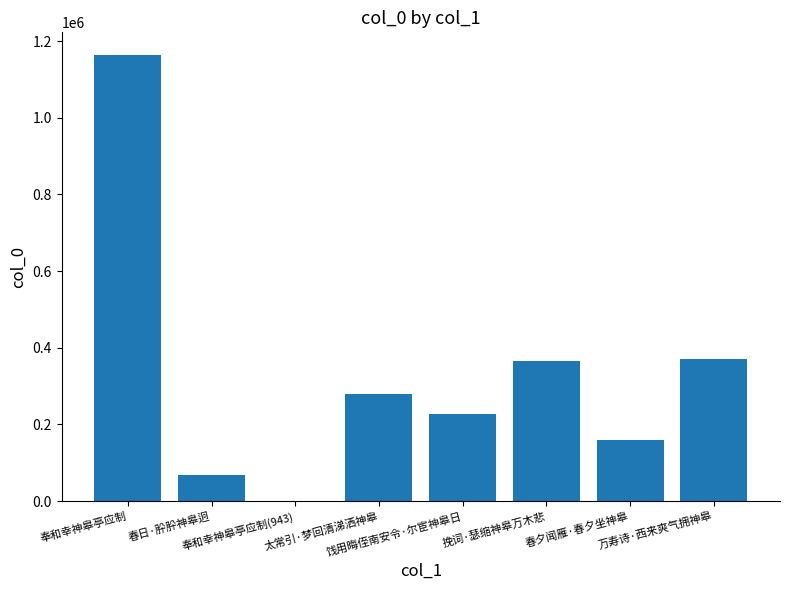

The chart shows a value of 166320 at 太常引·梦回清涕洒神皋. True or false?

False